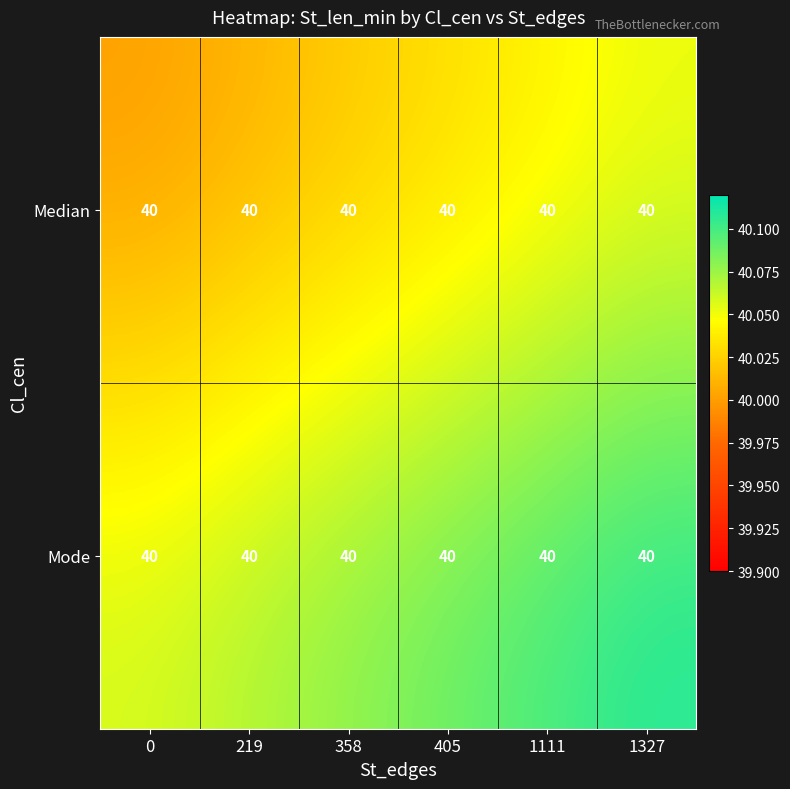

What is the sum of the row_0 values at 219 and 0?

80.0